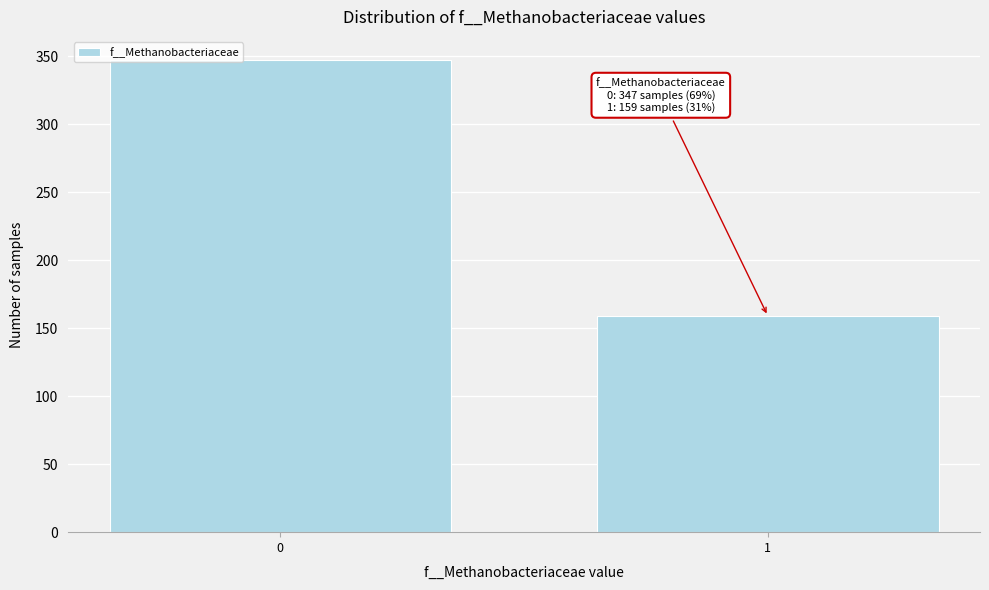

Reading left to right, list all the values displayed in this chart.

0=347	1=159